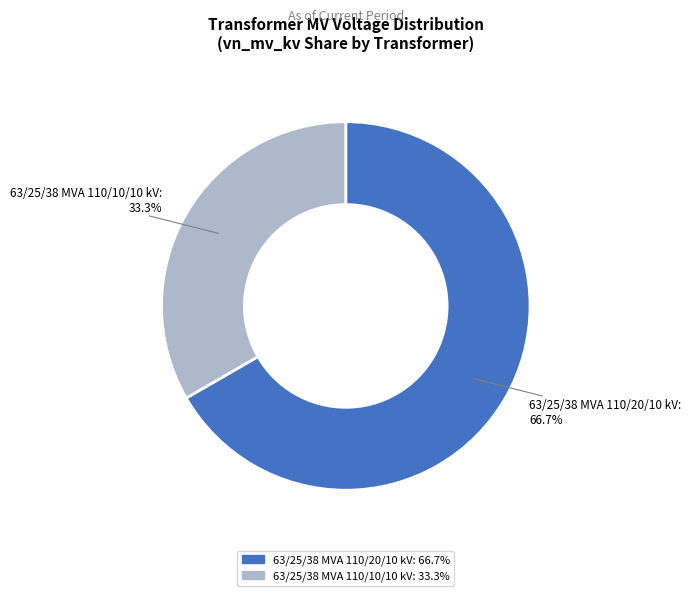

To the nearest percent, what is the difference between the largest and smallest slice percentages?

33%